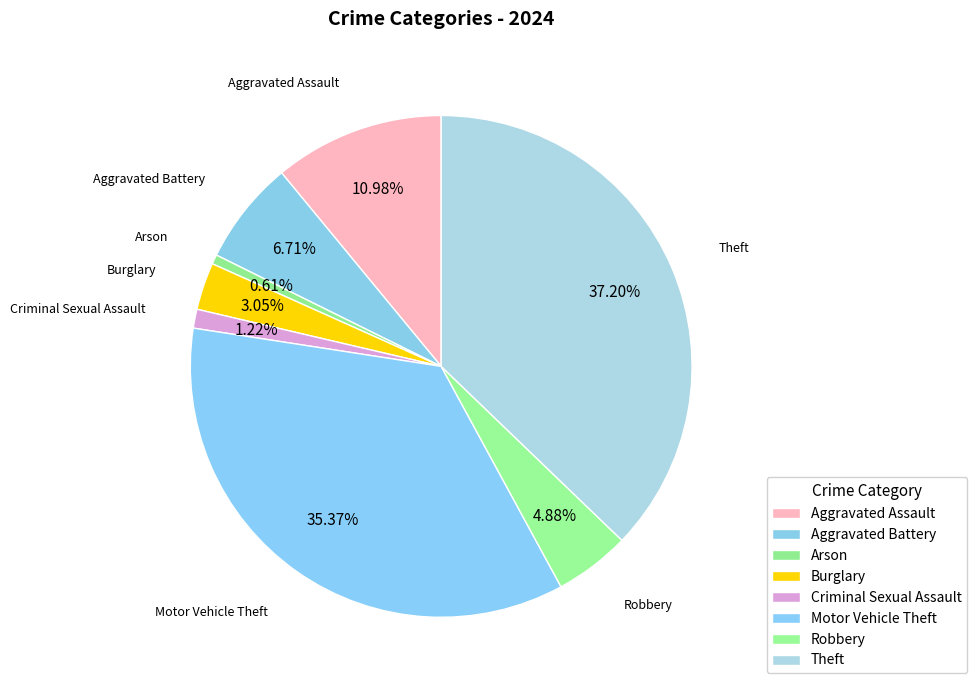

Does Arson represent more than half of the total?

No